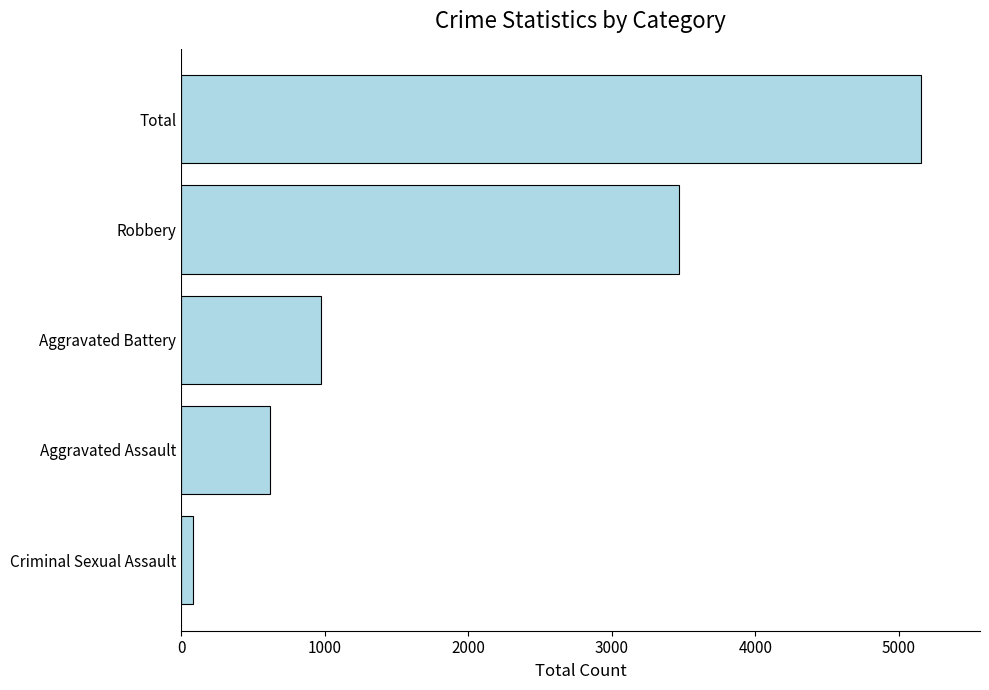

Reading bottom to top, transcribe all the data shown in this chart.

84	618	971	3465	5152